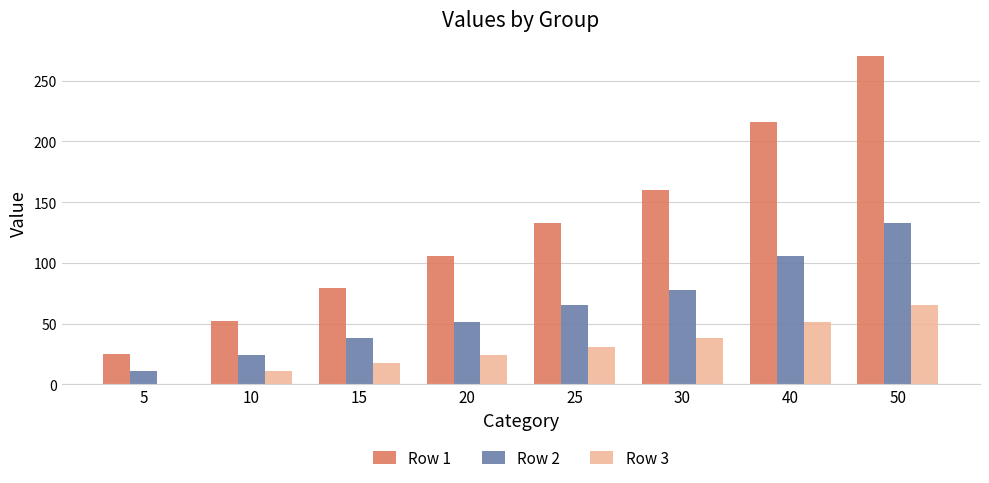

Which category has the highest value in the Row 3 series?

50